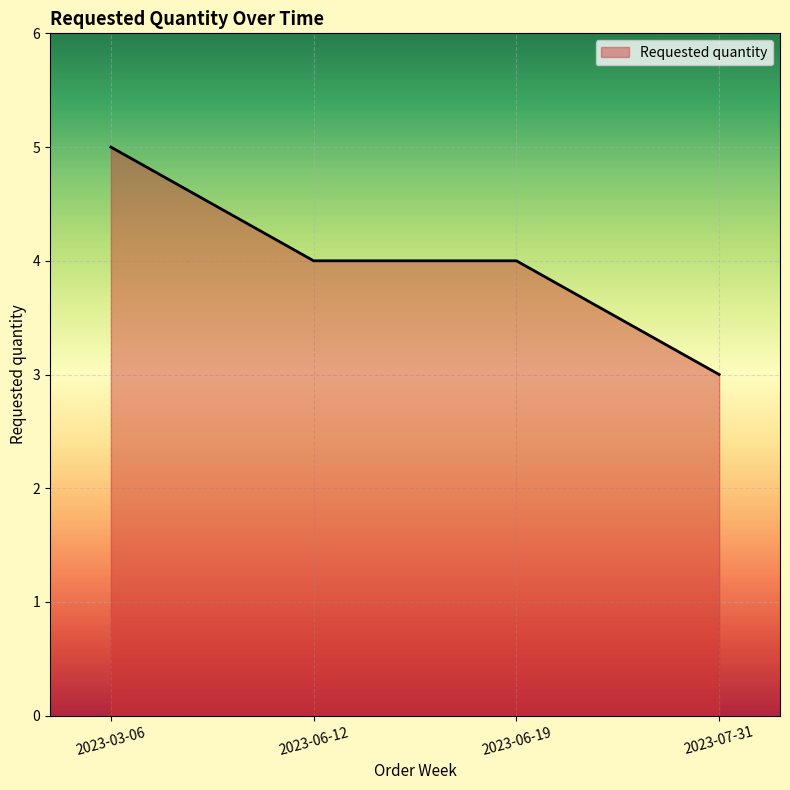

True or false: there are more than 1 points higher than both neighbors.

False